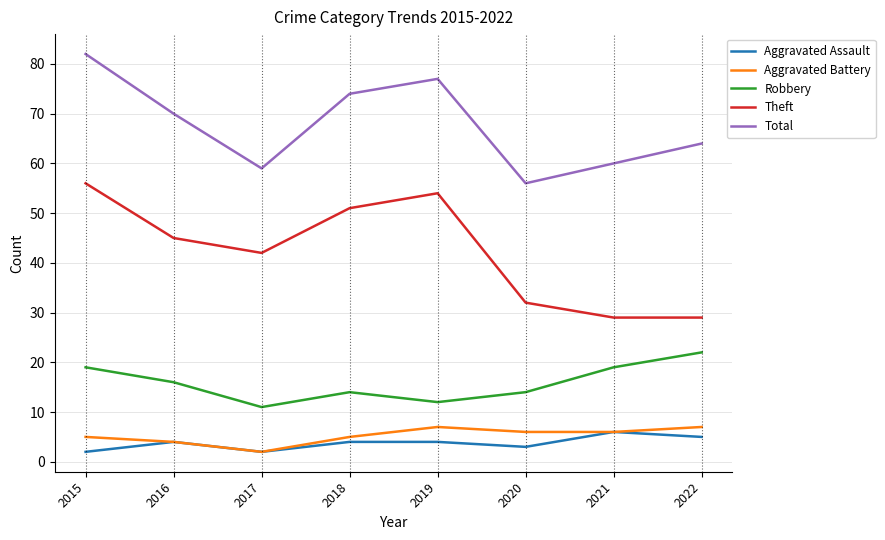

Where is the first local minimum for Robbery?

2017